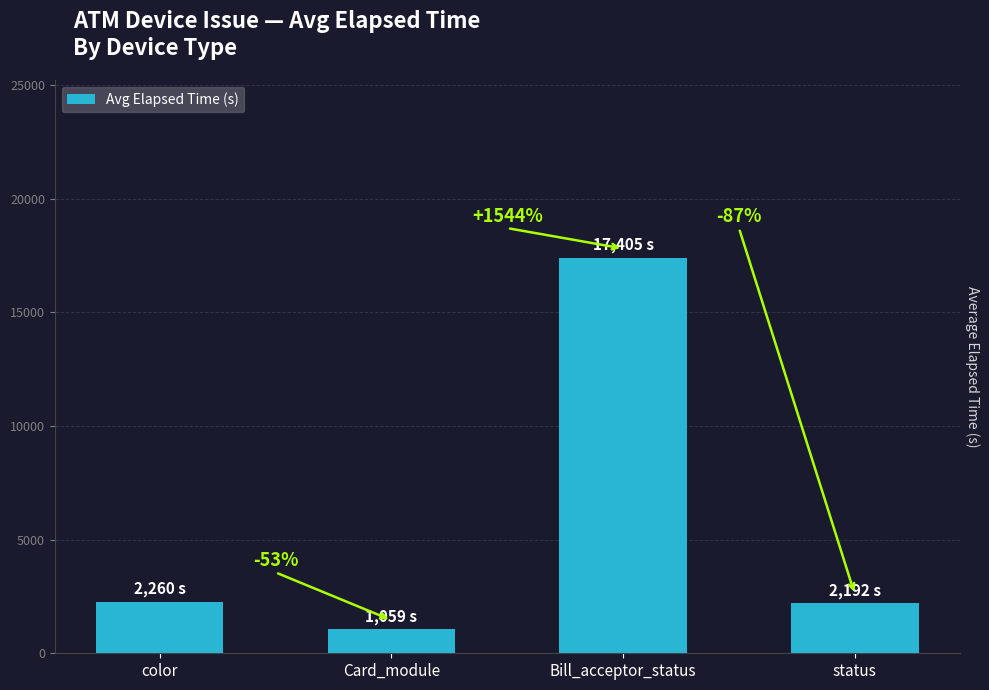

List the labels in order of value, smallest first.

Card_module, status, color, Bill_acceptor_status